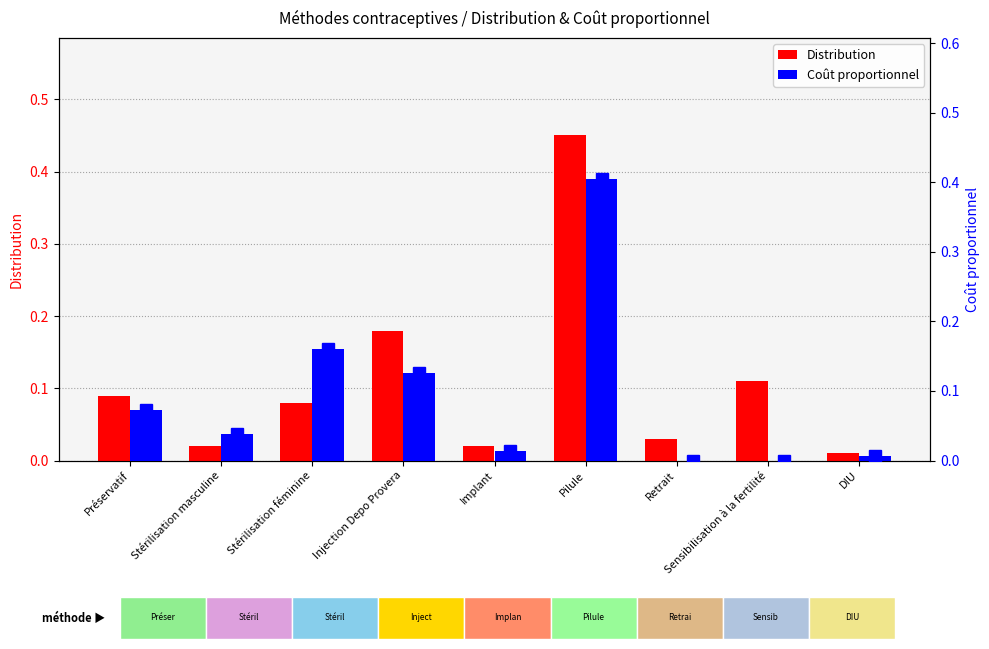

Is it true that Distribution equals 0.3 at Injection Depo Provera?

False